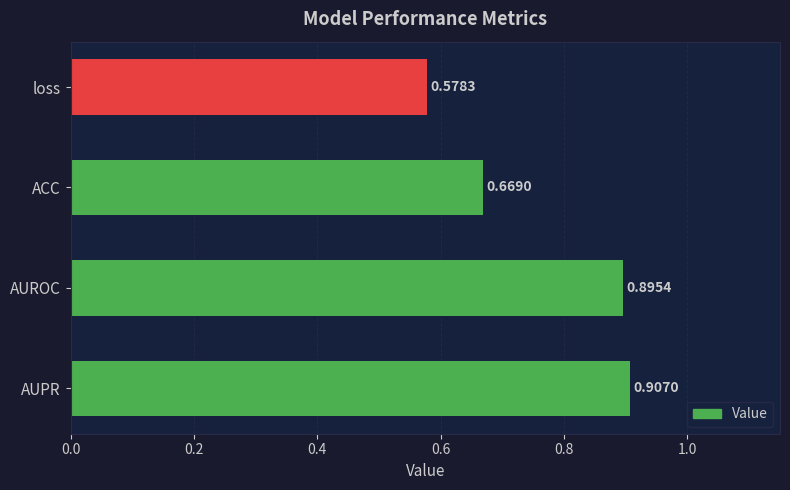

List the labels in order of value, smallest first.

loss, ACC, AUROC, AUPR